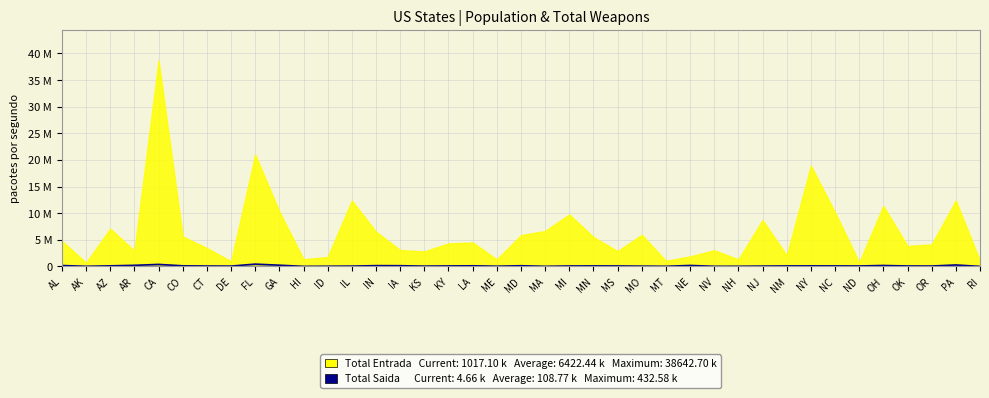

The chart shows a value of 189215 at CA. True or false?

False